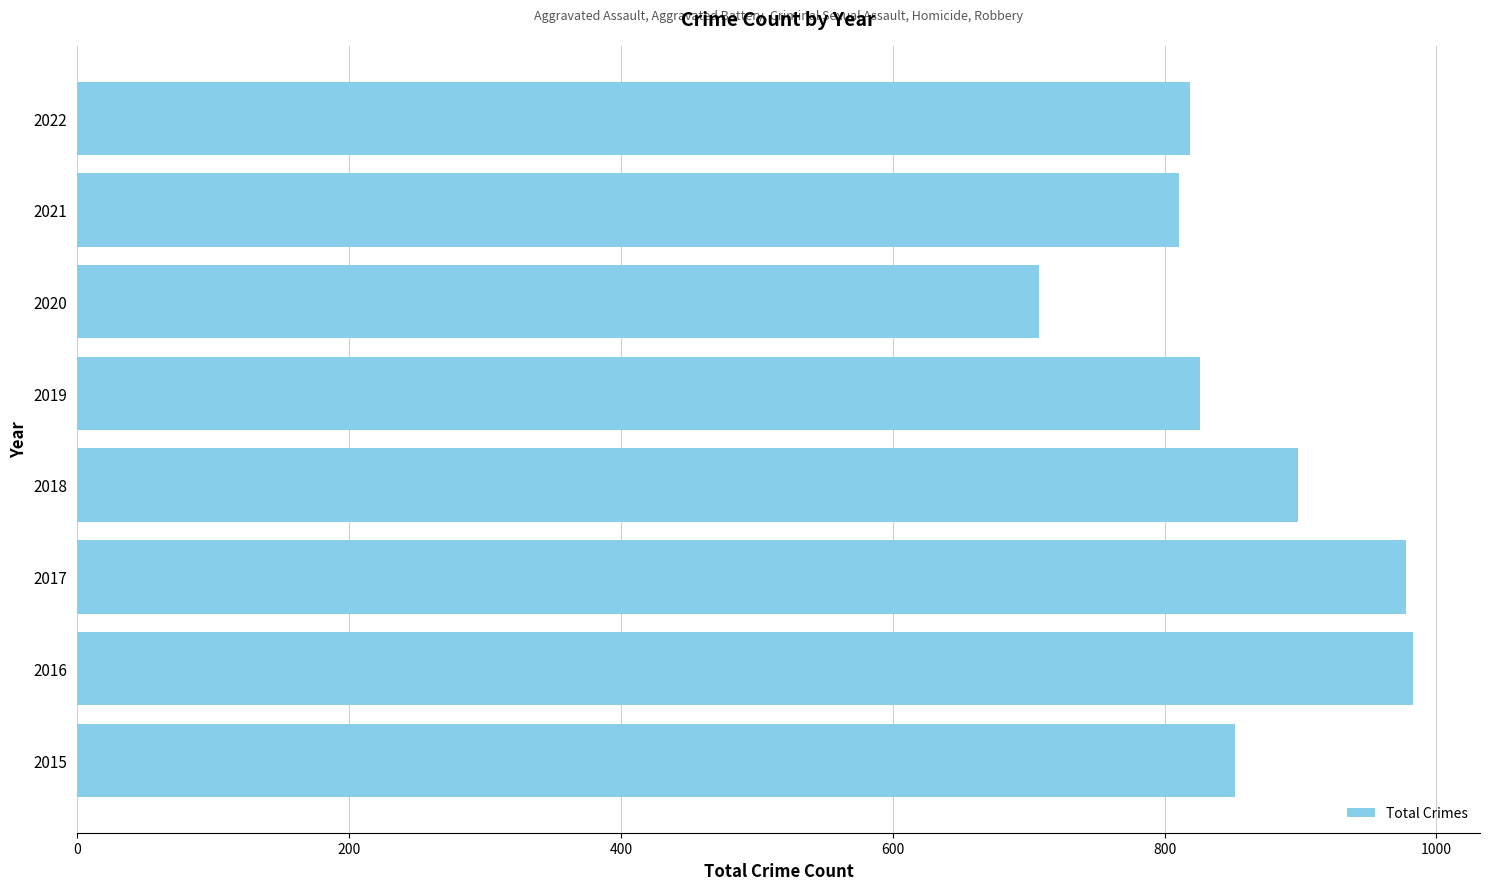

What is the ratio of the value at 2022 to the value at 2021?

1.0